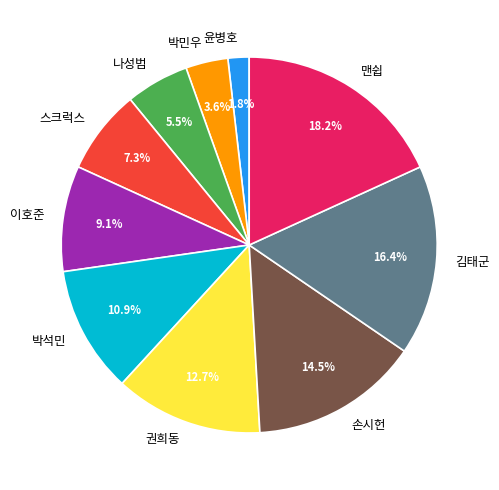

Approximately how many times larger is the value at 스크럭스 compared to 손시헌?

0.5